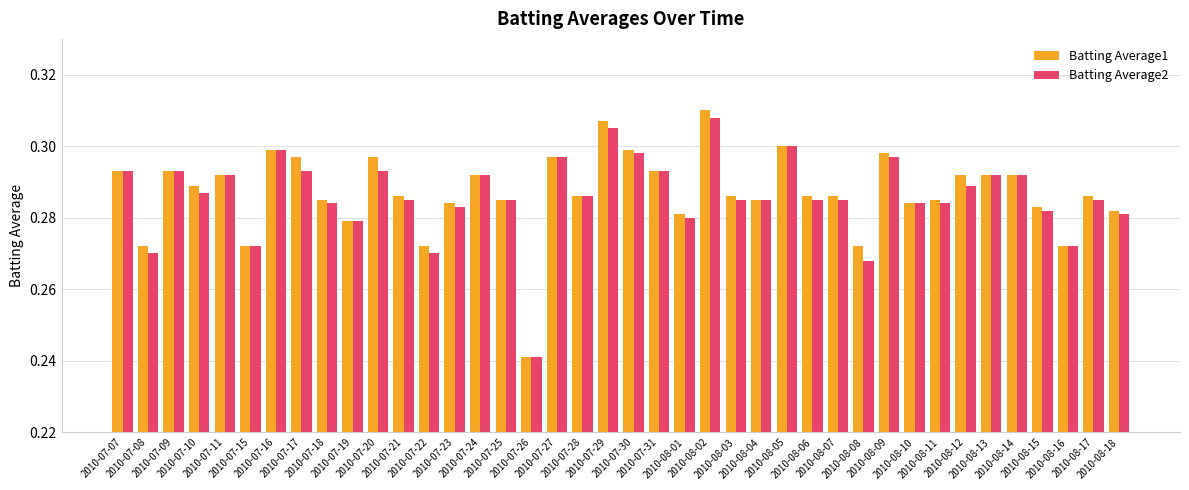

Which series has the widest spread of values?

Batting Average1